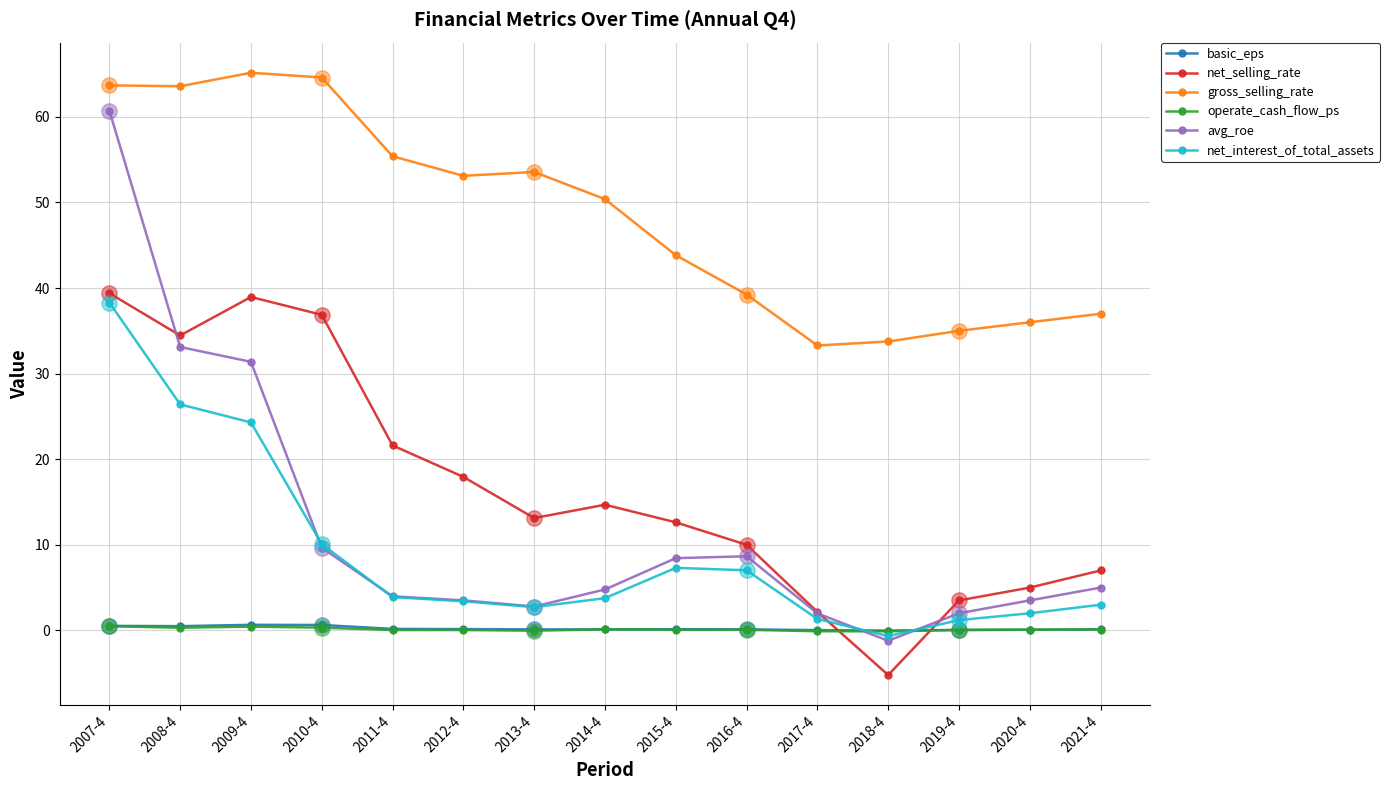

At which category is the sum across all series the highest?

2007-4